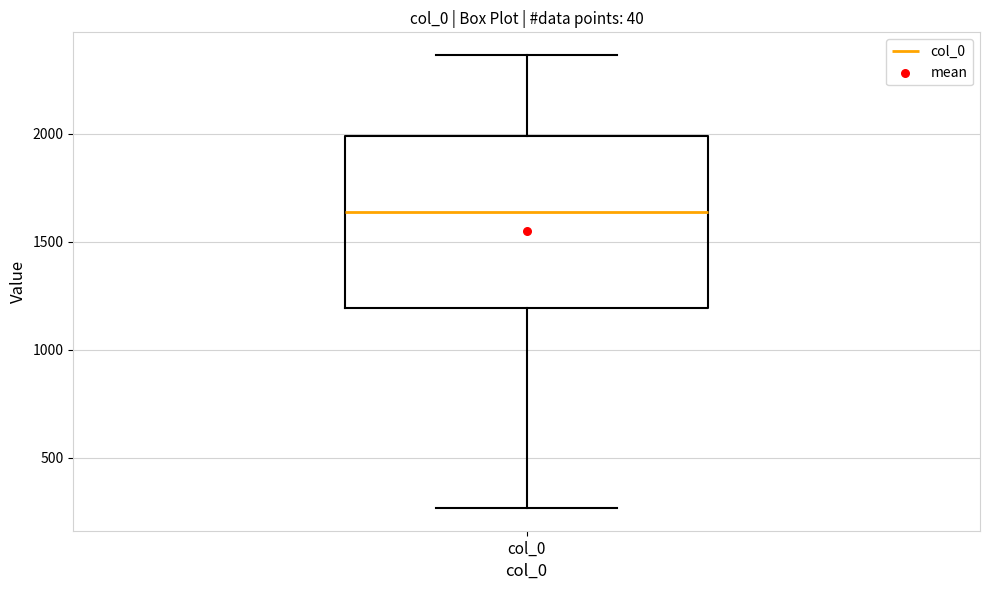

Where does the median line of the box for col_0 sit on the y-axis? The values are not printed on the chart, so give them approximately, as read against the axis.

1650